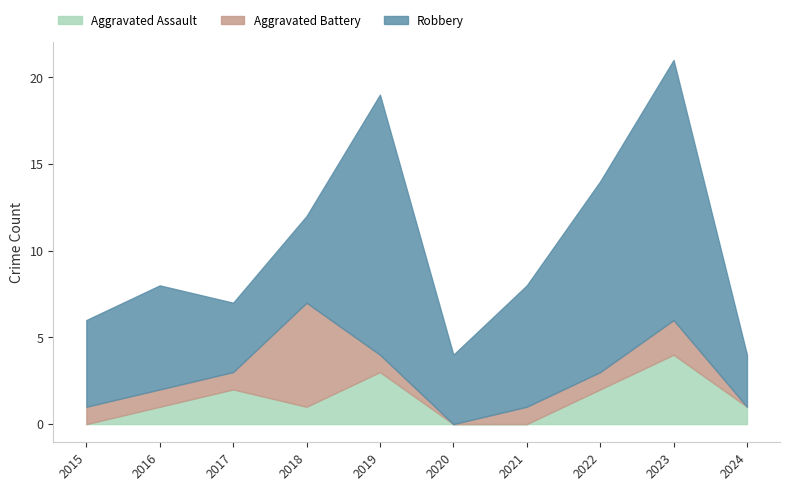

Is the value of Total at 2019 greater than the value of Robbery at 2023?

Yes